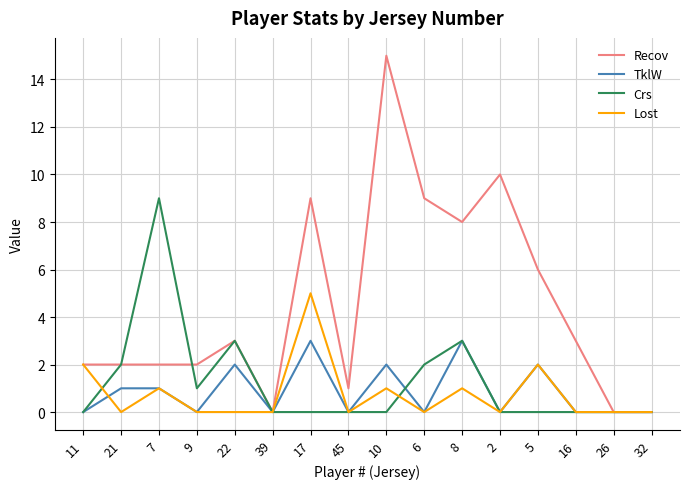

The Lost series shows 0 at 6. True or false?

True